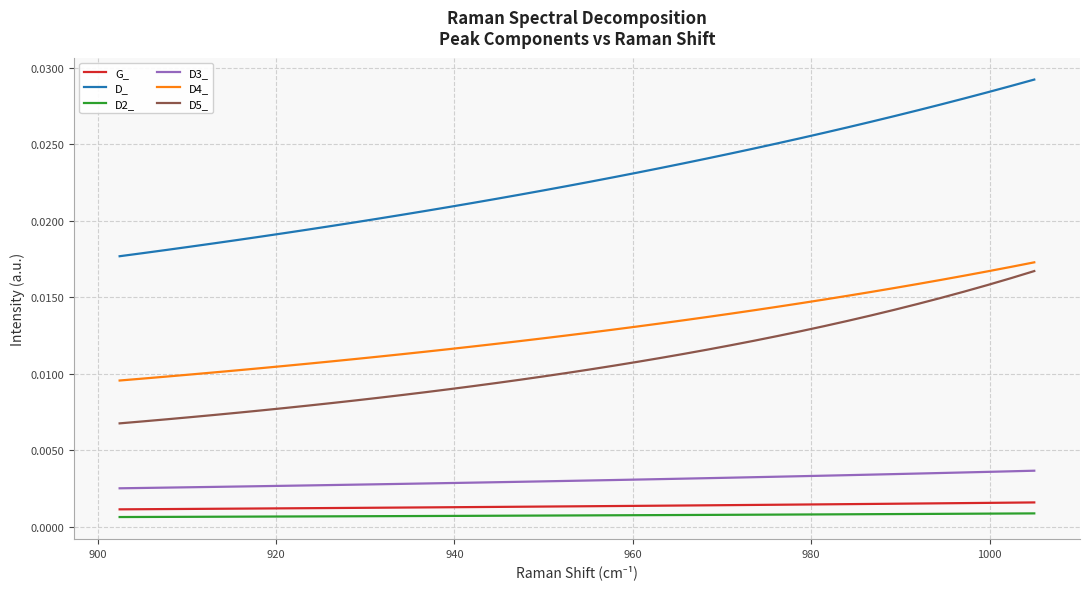

True or false: D3_ and G_ intersect in this chart.

False